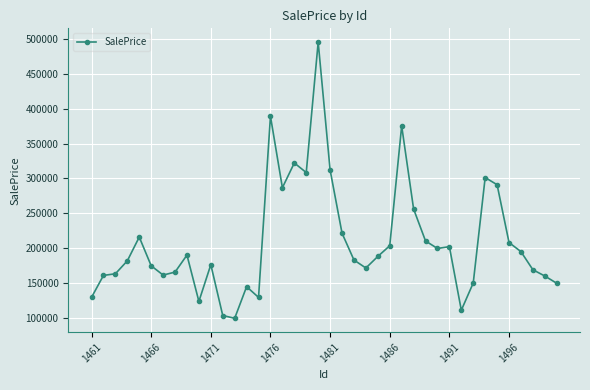

What is the minimum value shown in the chart?

98882.3